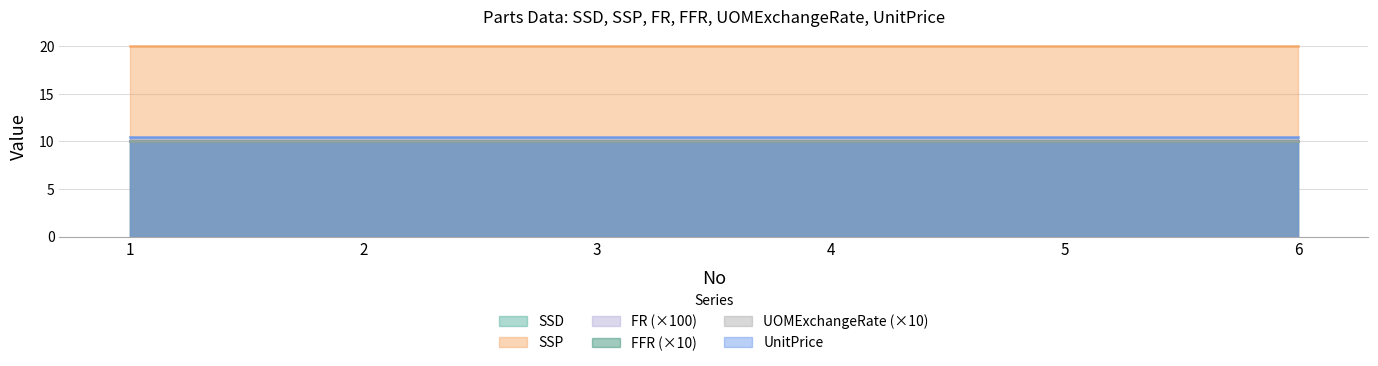

What are all the series names shown in the legend?

SSD, SSP, FR, FFR, UOMExchangeRate, UnitPrice